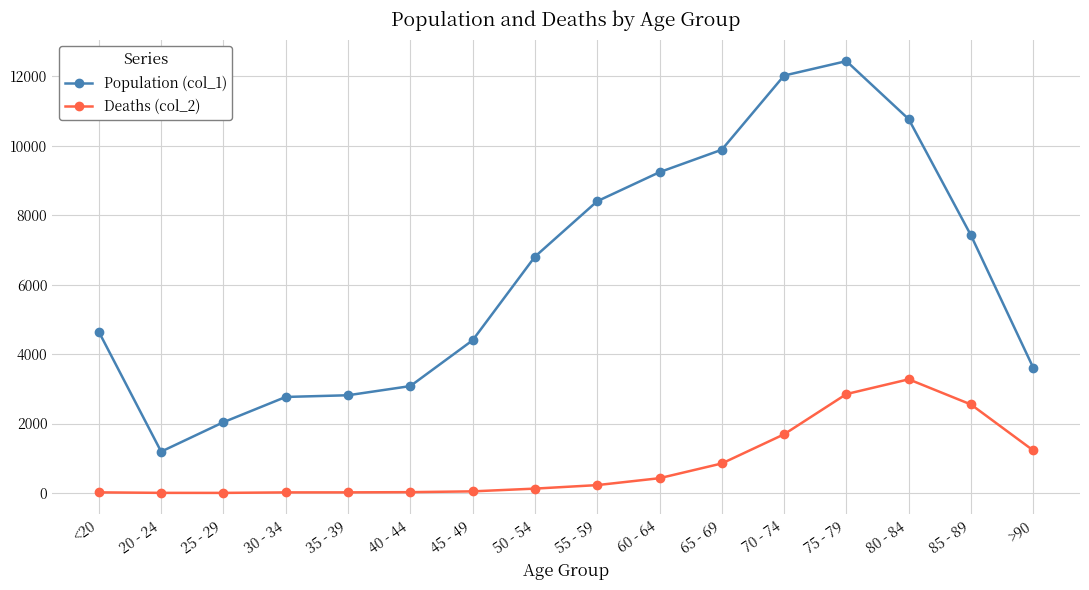

List the series in order of their peak value, highest first.

Population (col_1), Deaths (col_2)